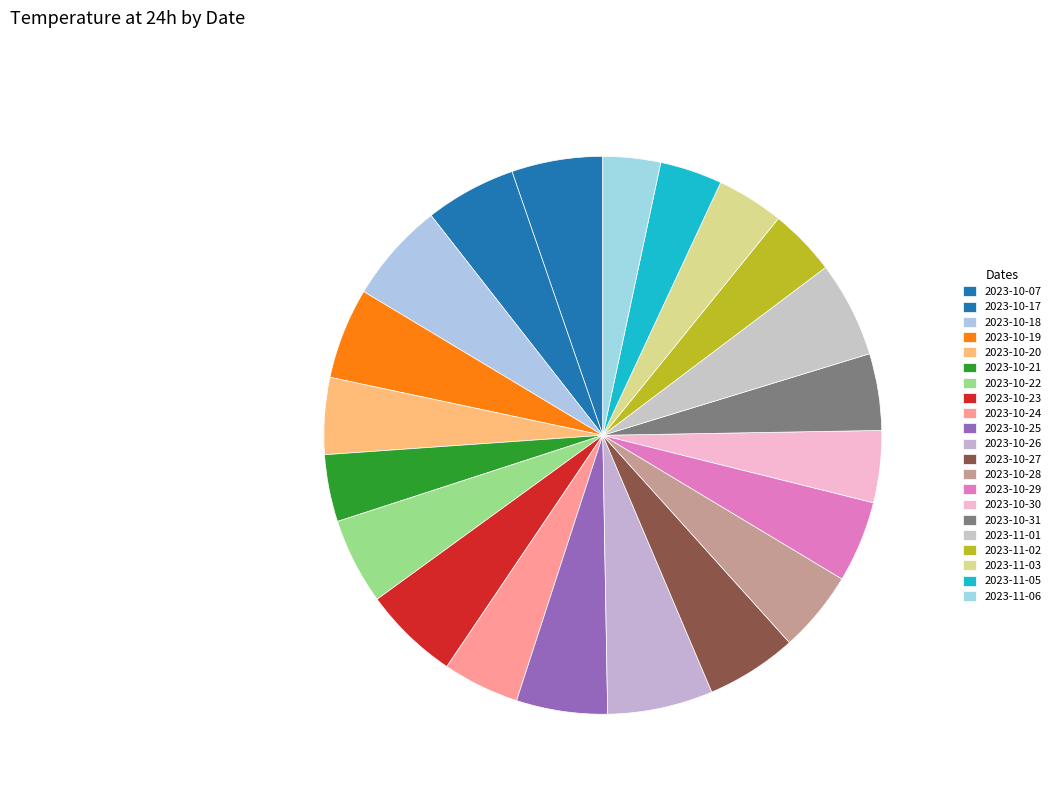

Count the number of slices in the pie.

21